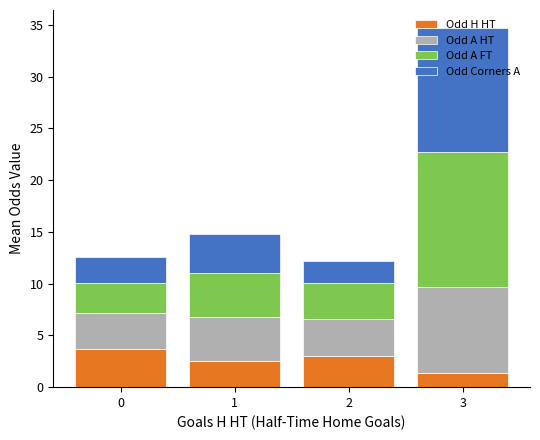

What is the total value across all series at 3?

34.7